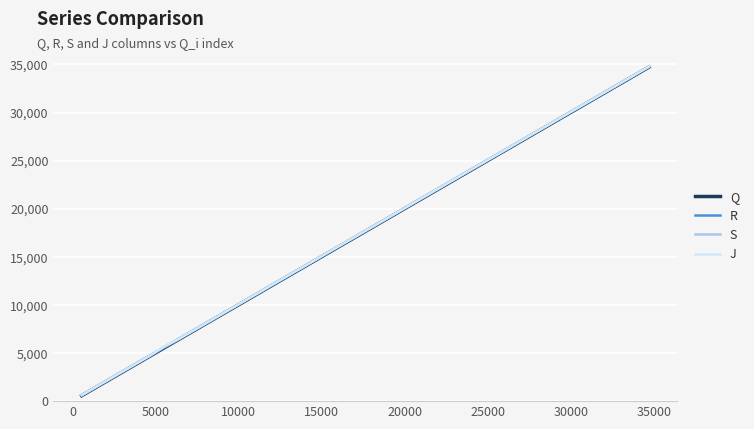

What is the maximum value shown in the chart?

34773